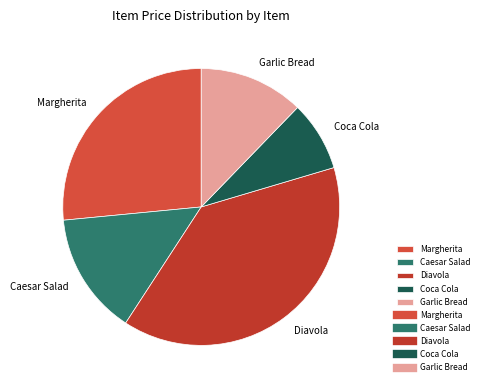

Which slice is the largest?

Diavola